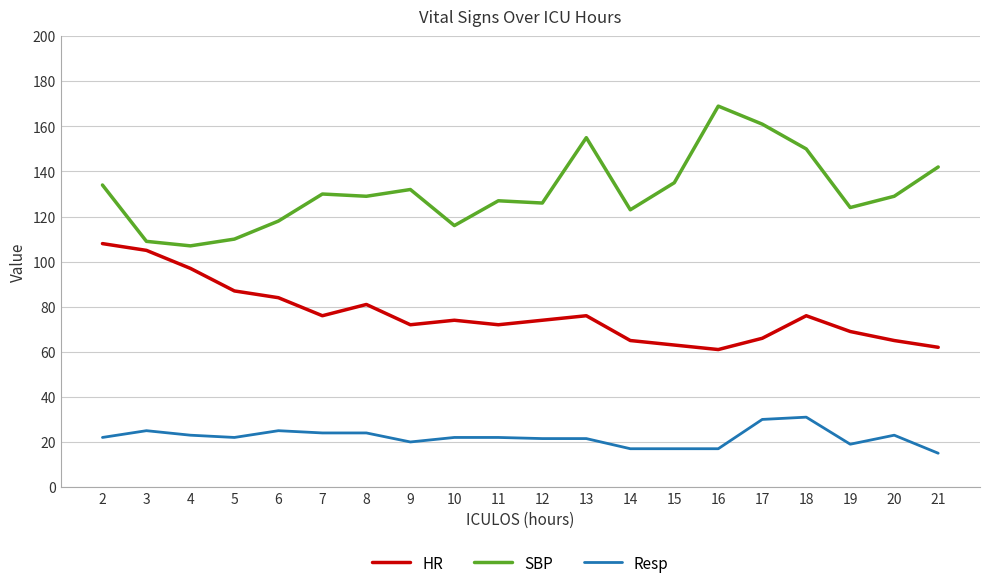

What is the approximate value of HR at 21?

62.0